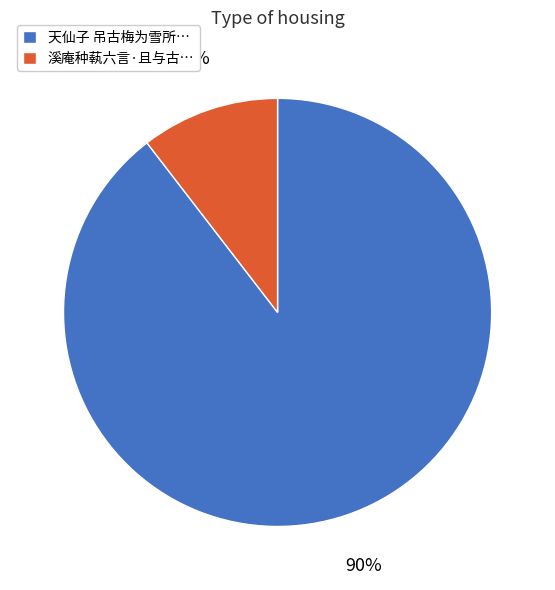

To the nearest percent, what is the average slice percentage?

50%